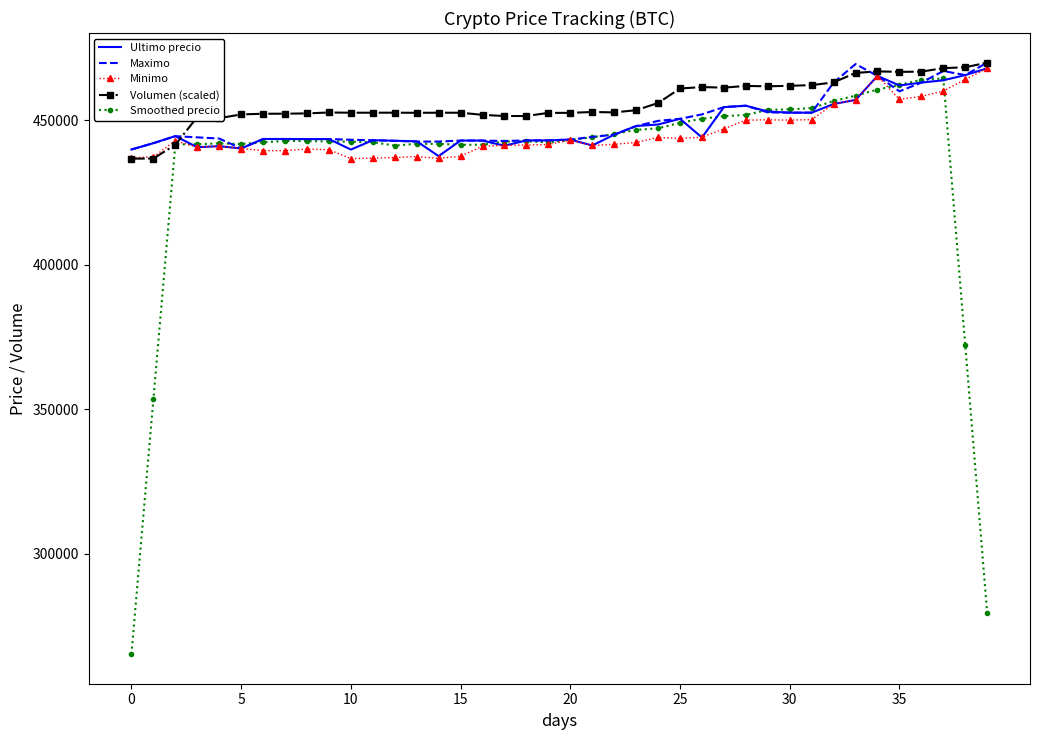

What is the greatest value displayed?

469917.0